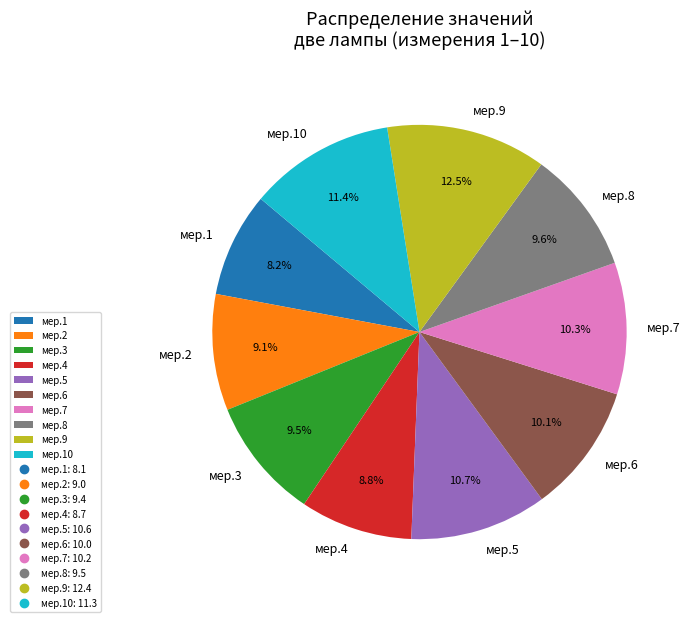

Which has a higher value, мер.9 or мер.1?

мер.9